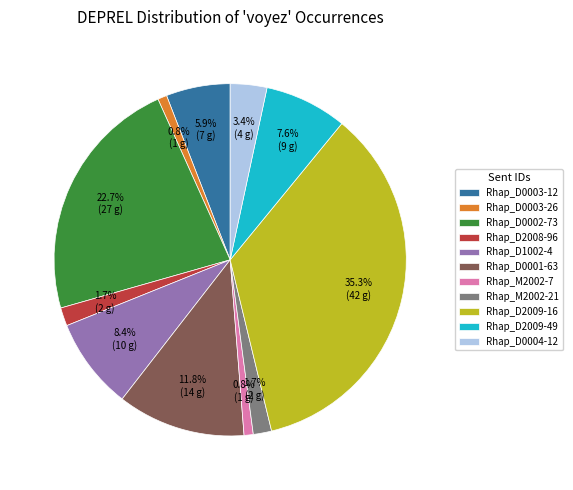

Does Rhap_D0002-73 represent more than half of the total?

No